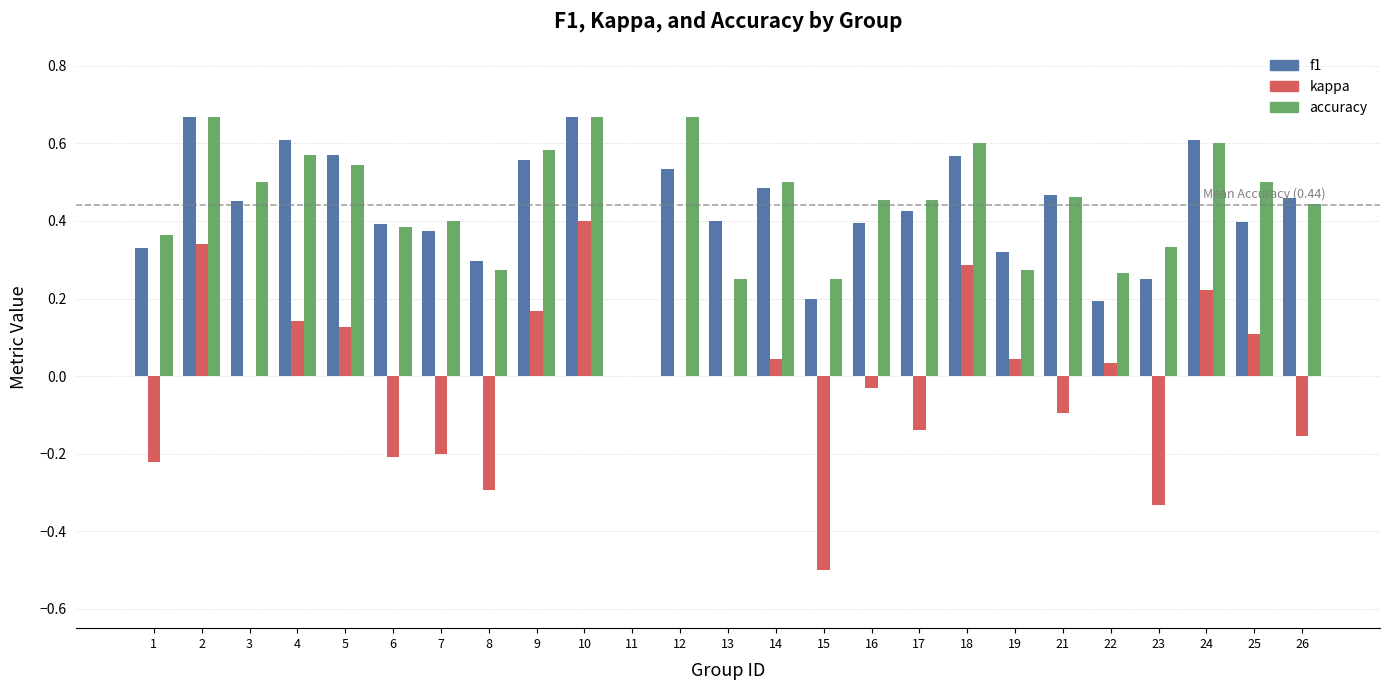

True or false: kappa has a value of 0.0 at 3.

True